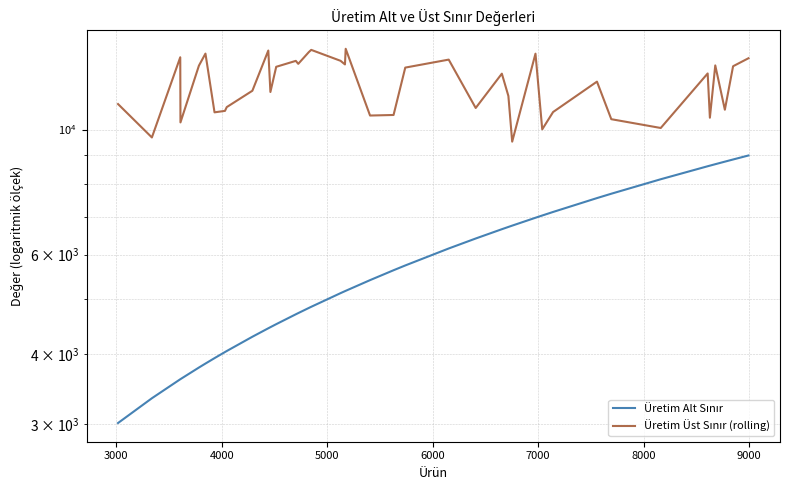

True or false: Üretim Alt Sınır has more than 2 points higher than both neighbors.

False